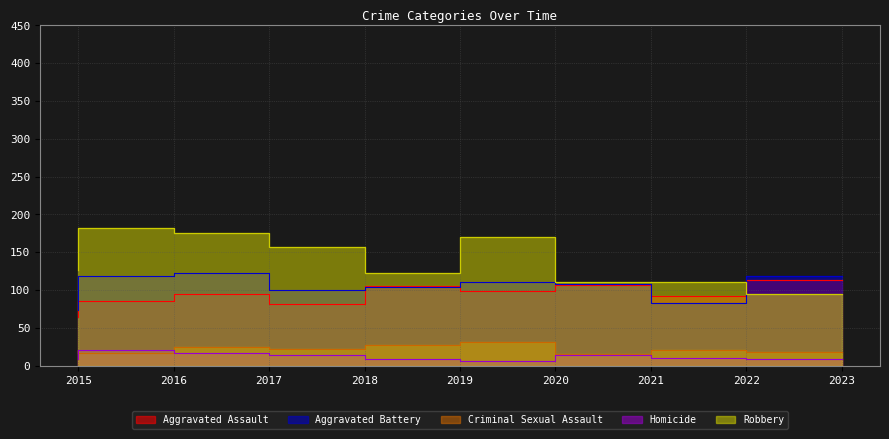

Where is Robbery nearest to the value 138?

2015